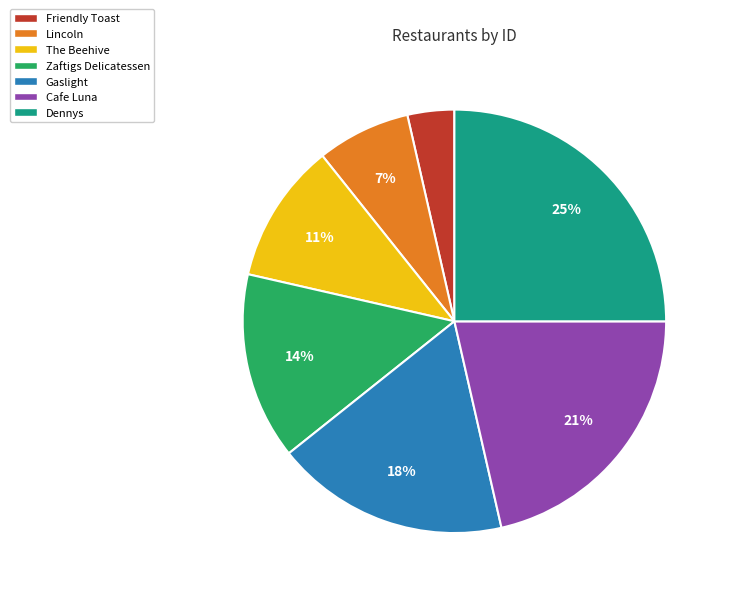

The The Beehive slice represents 1% of the pie. True or false?

False